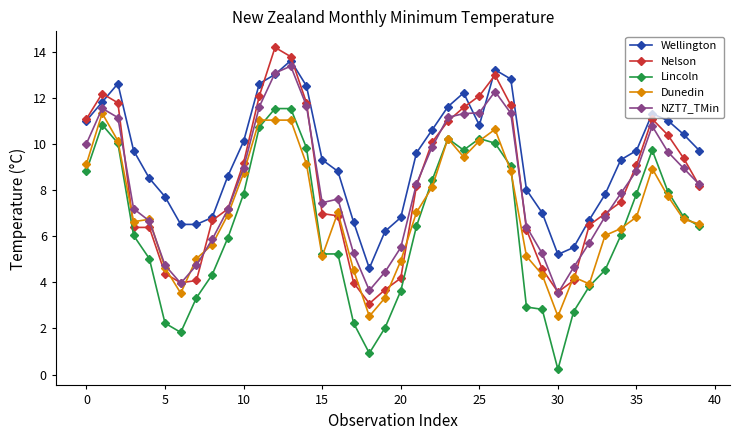

How many lines are shown in the chart?

5